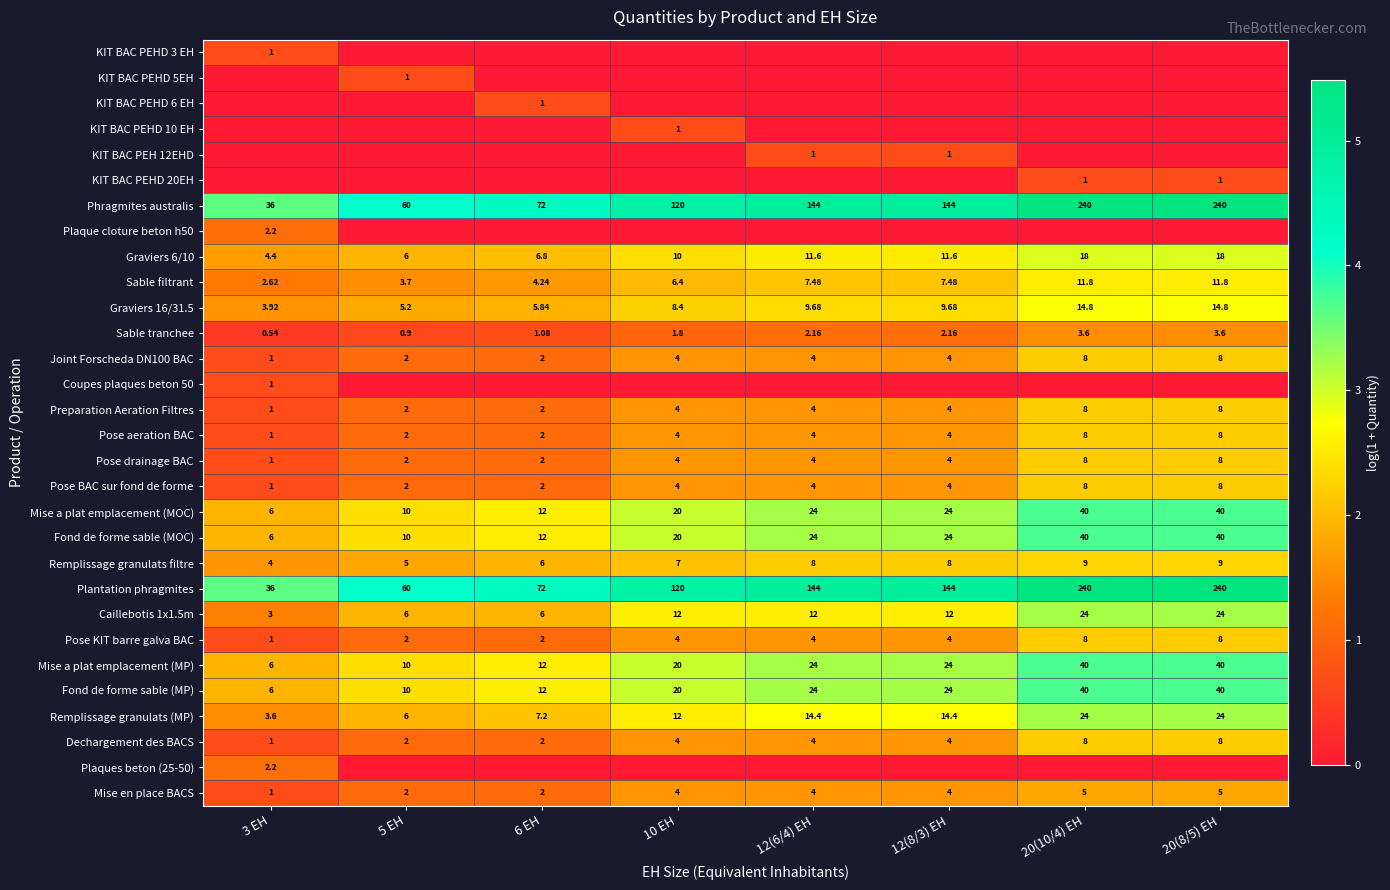

What is the difference between the second highest and minimum values in the Pose BAC sur fond de forme series?

1.5